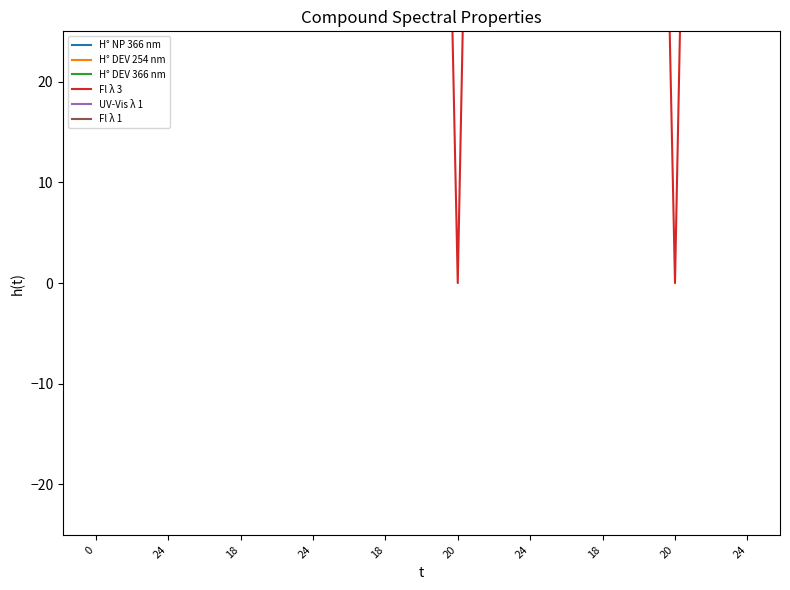

True or false: H° DEV 366 nm and Fl λ 1 cross at least once.

False